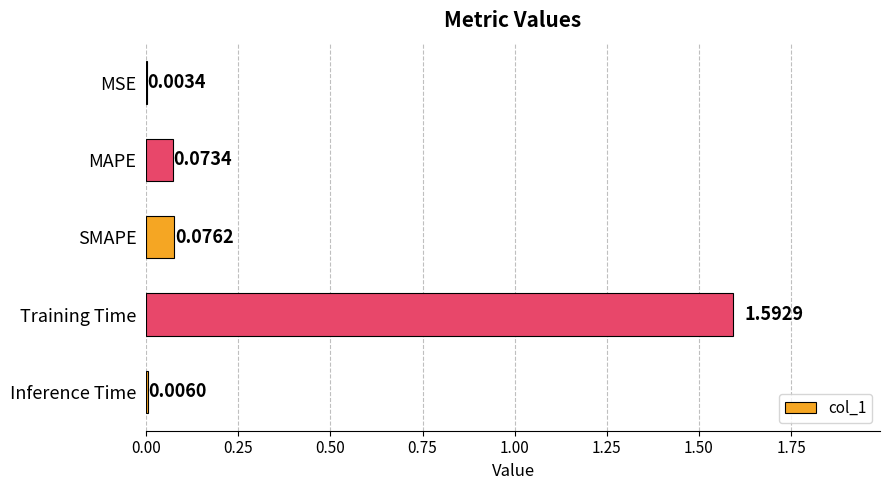

Are the bars horizontal?

Yes